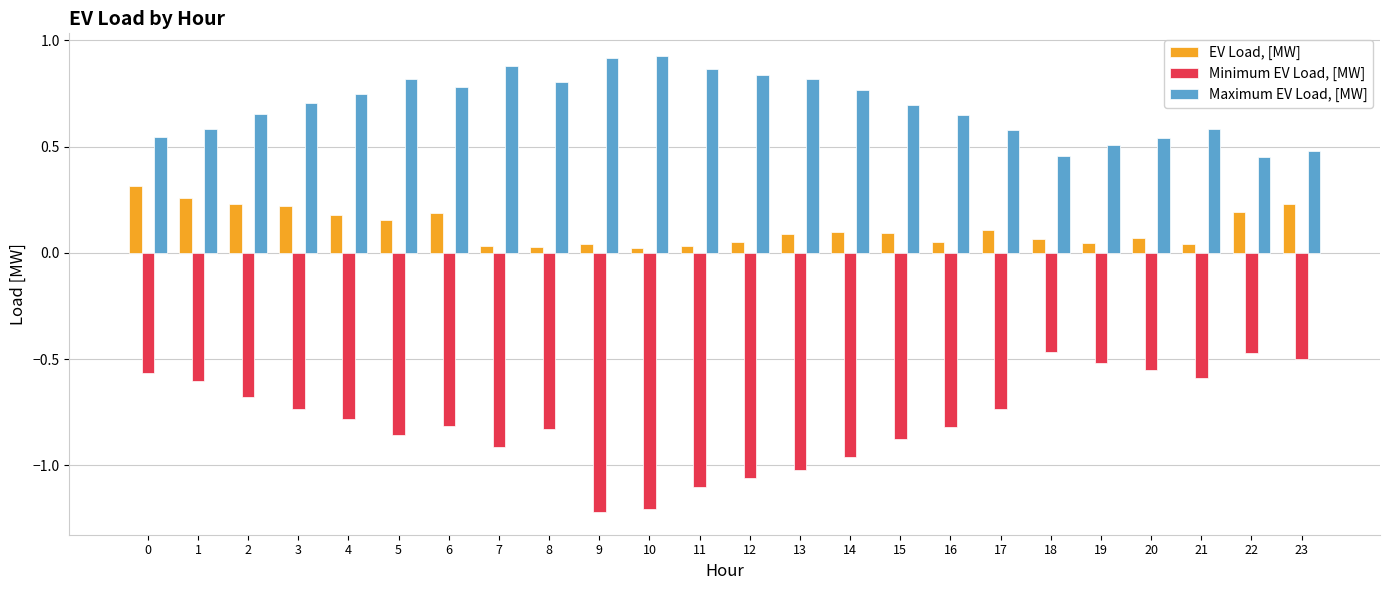

Count the Maximum EV Load, [MW] values in the range 0 to 1.

24